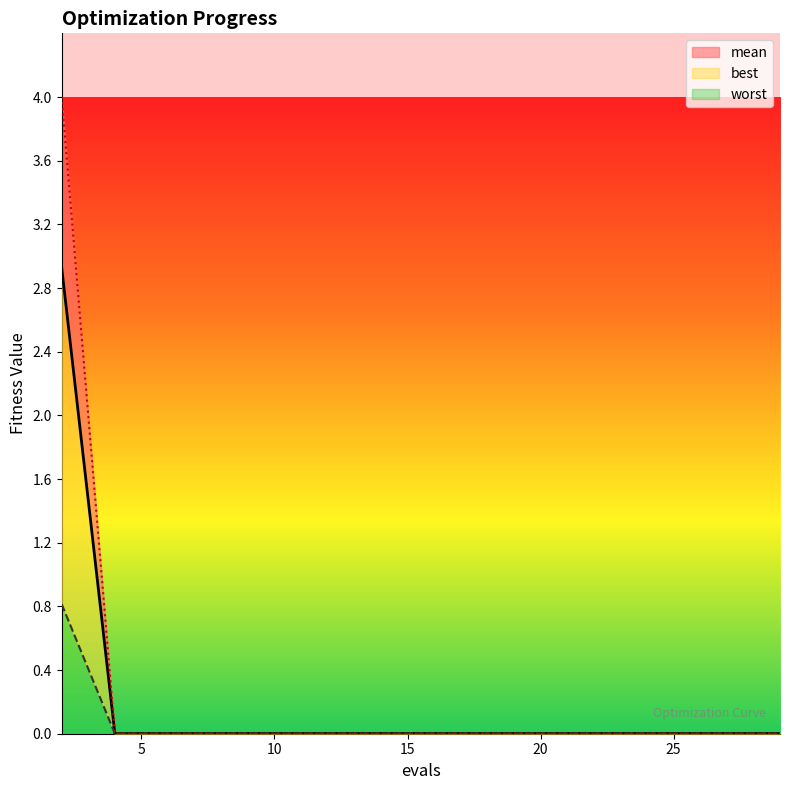

Reading left to right, transcribe all the data shown in this chart.

mean: 2.9	0.0	0.0	0.0	0.0	0.0	0.0	0.0	0.0	0.0	0.0	0.0	0.0	0.0	0.0
best: 0.8	0.0	0.0	0.0	0.0	0.0	0.0	0.0	0.0	0.0	0.0	0.0	0.0	0.0	0.0
worst: 4.0	0.0	0.0	0.0	0.0	0.0	0.0	0.0	0.0	0.0	0.0	0.0	0.0	0.0	0.0